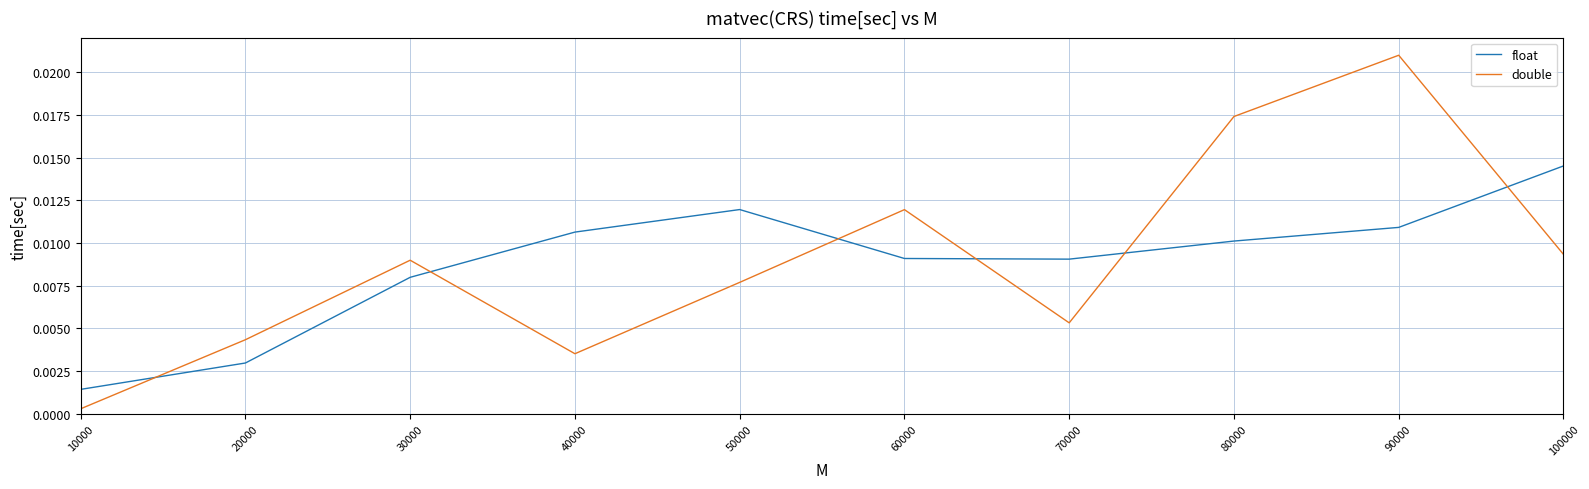

At which category is the sum across all series the highest?

90000